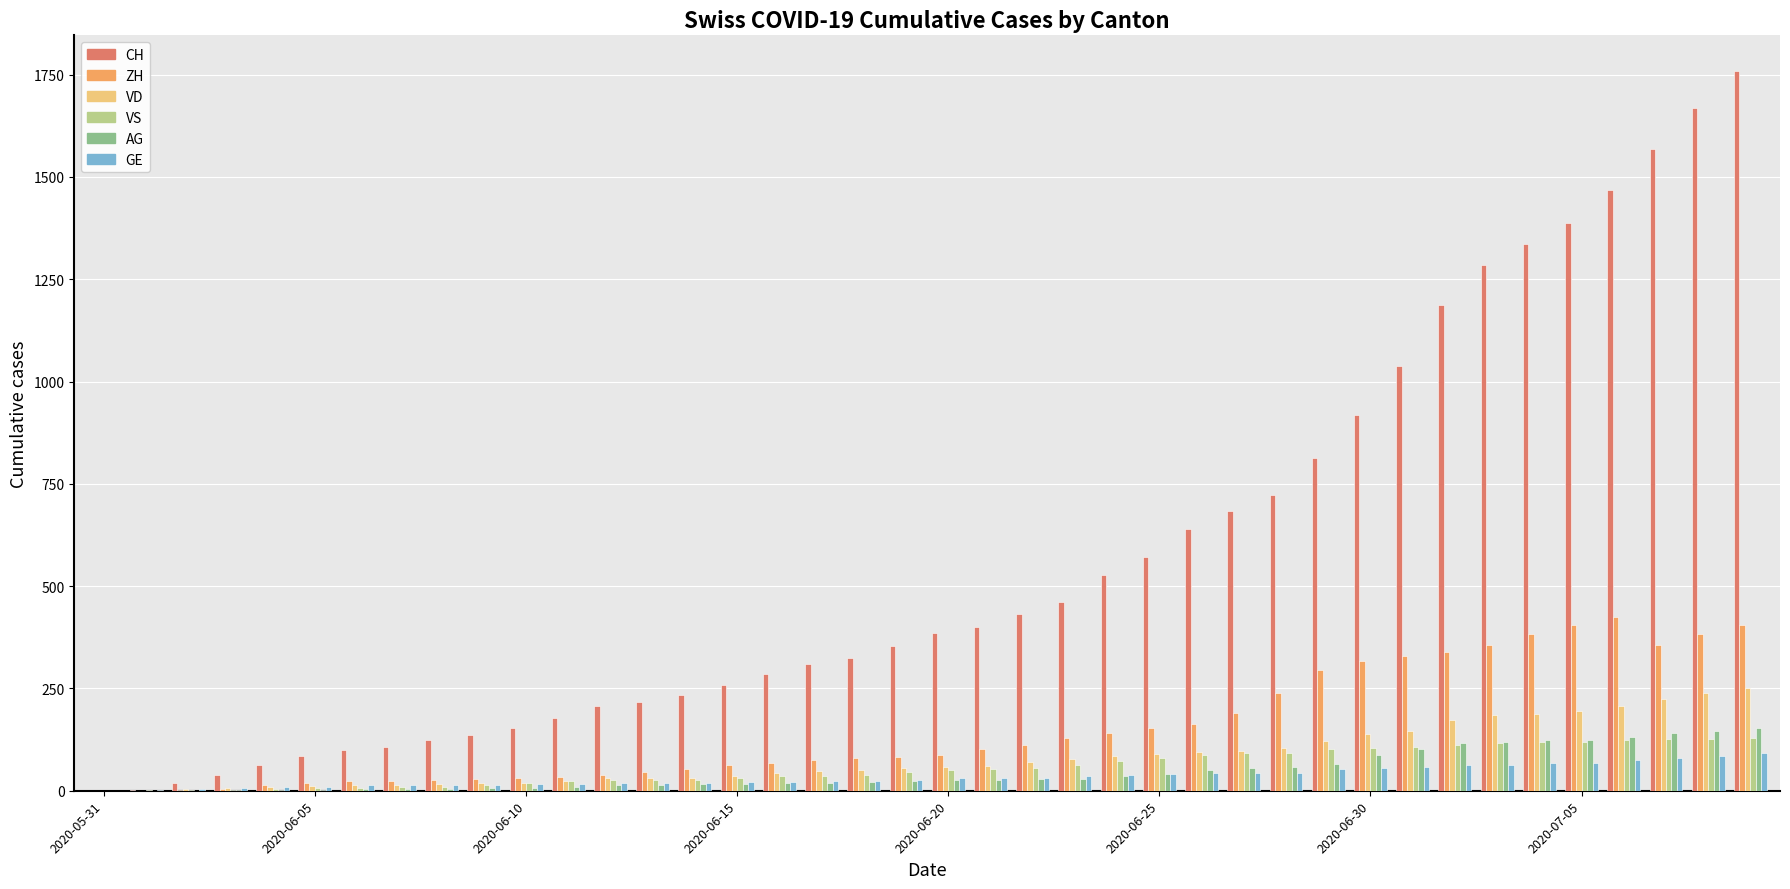

Count the number of data series in this chart.

6